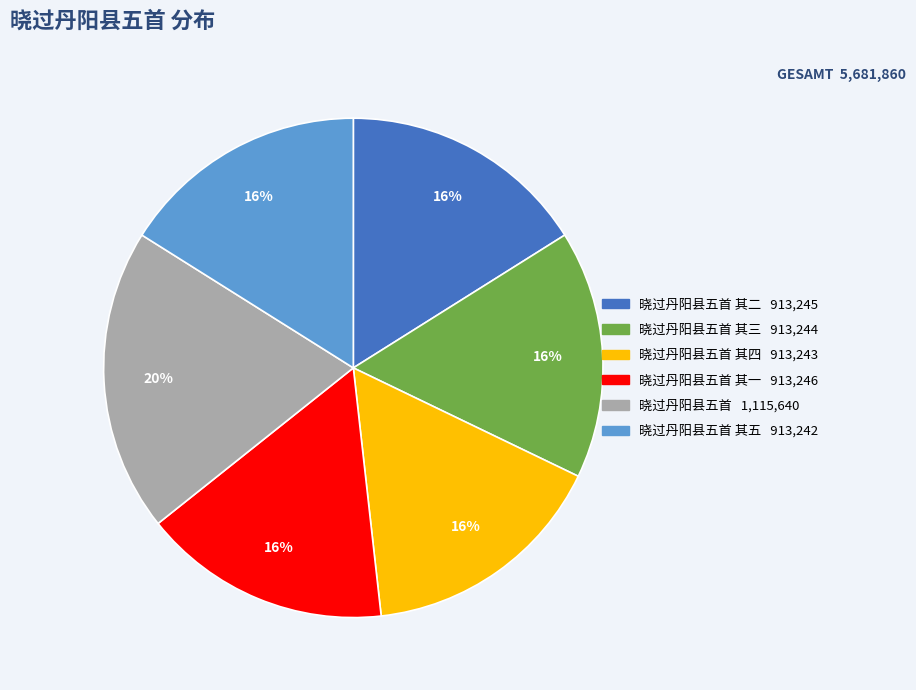

Does any single category account for the majority?

No